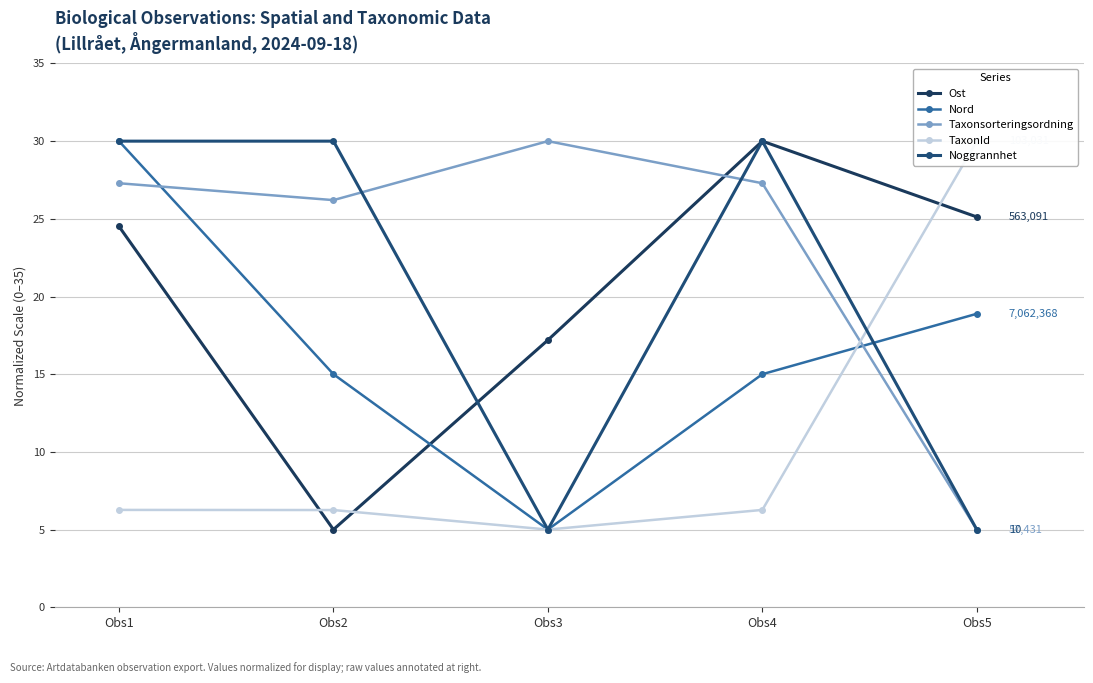

The Nord series shows 15.0 at Obs2. True or false?

True